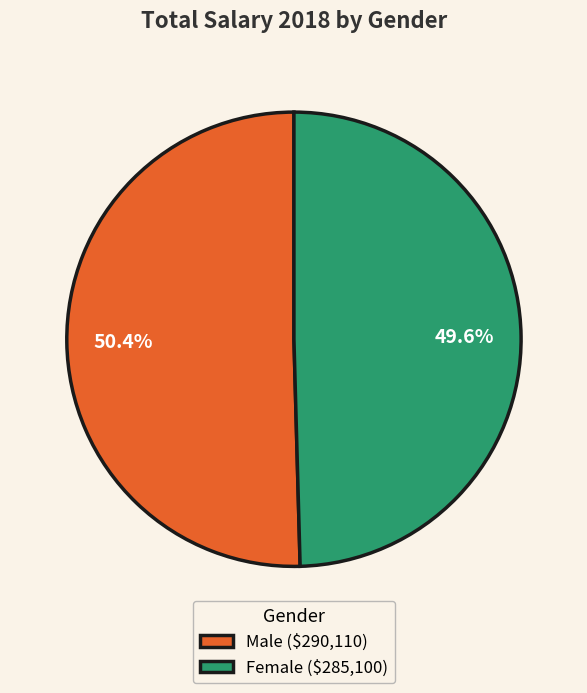

Does Female ($285,100) represent more than half of the total?

No